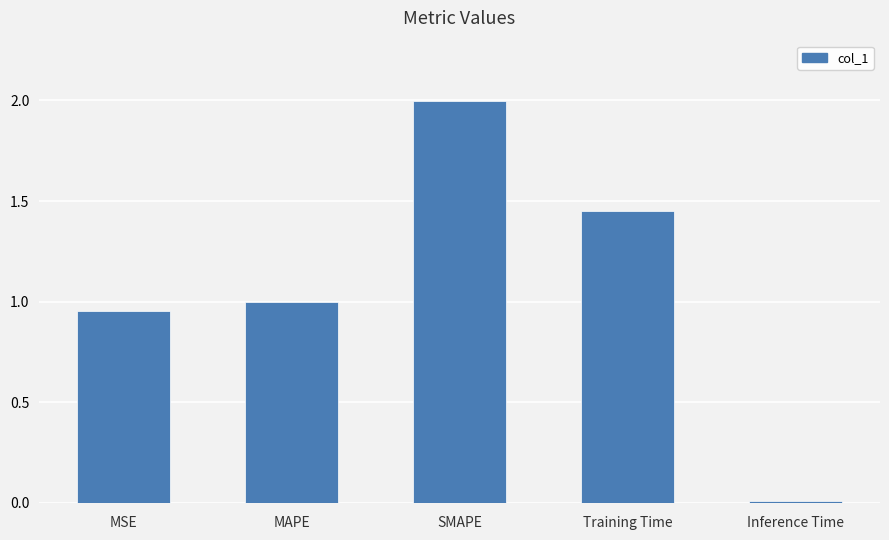

What is the sum of the values at Training Time and MSE?

2.4